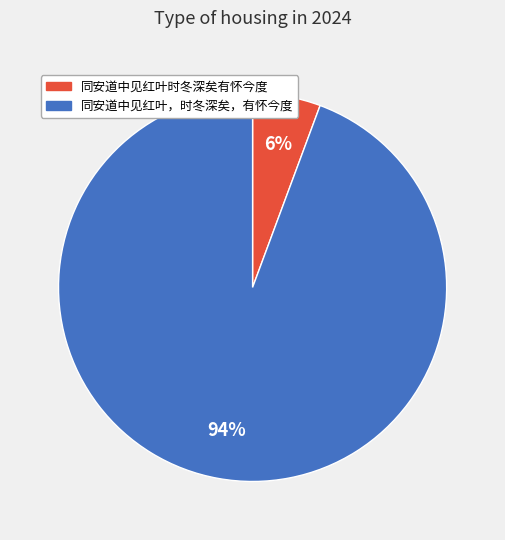

What percentage is the 同安道中见红叶，时冬深矣，有怀今度 slice, to the nearest percent?

94%